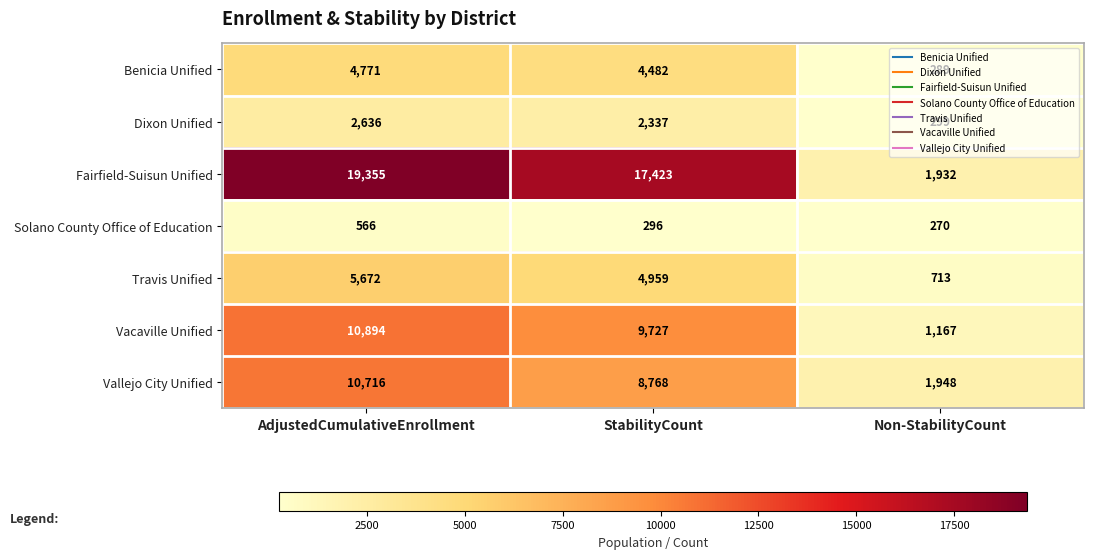

List the series in order of their peak value, lowest first.

Solano County Office of Education, Dixon Unified, Benicia Unified, Travis Unified, Vallejo City Unified, Vacaville Unified, Fairfield-Suisun Unified